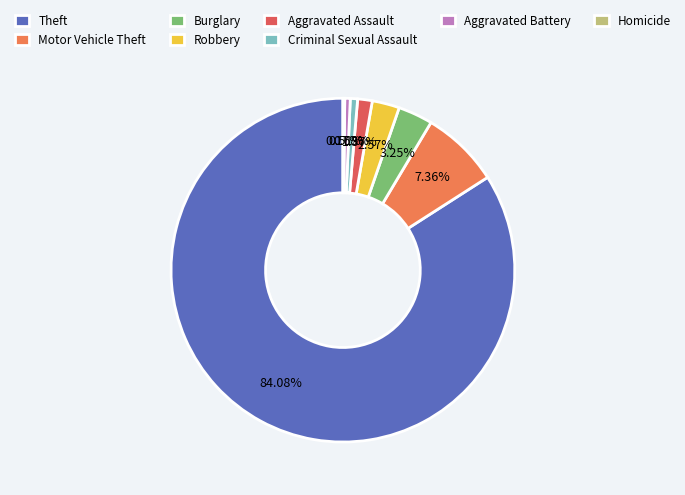

How much of the chart is everything except Burglary?

96.7%